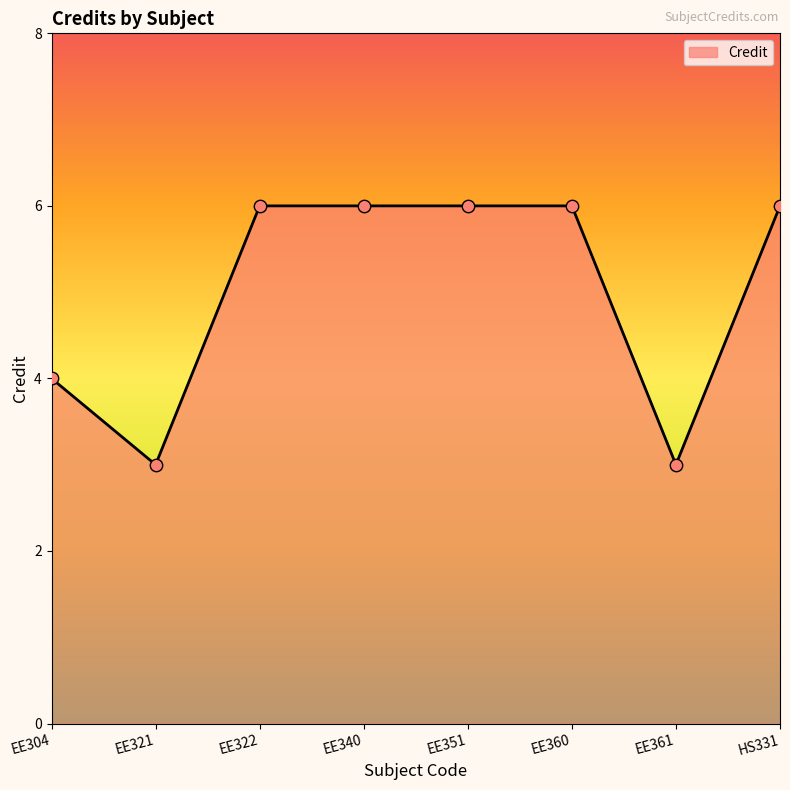

Between EE322 and EE361, which is larger?

EE322